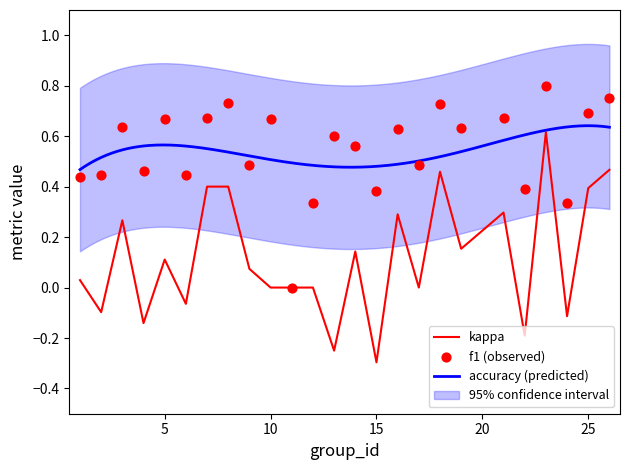

Is the value of kappa at 26 greater than the value of f1 at 2?

Yes